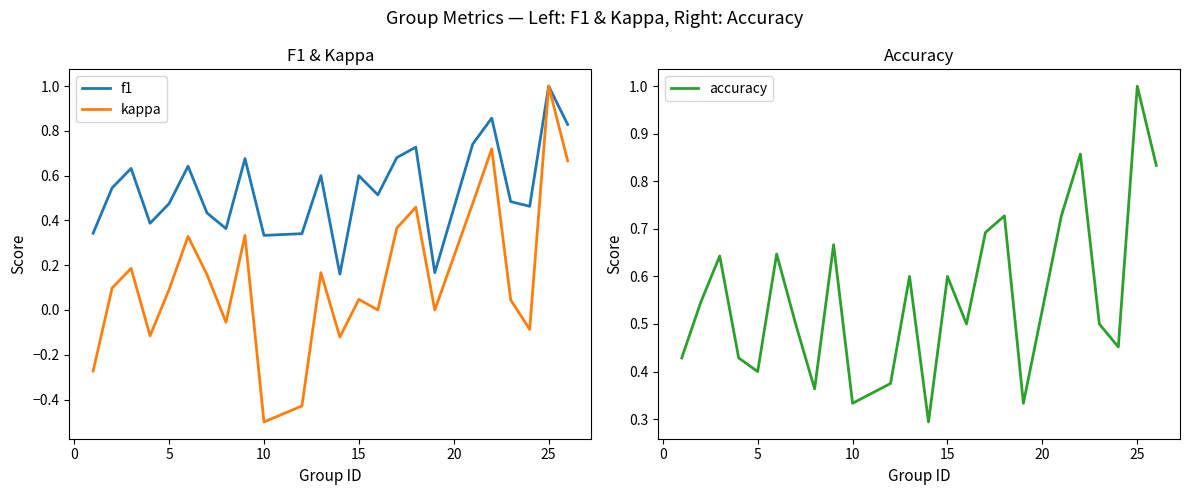

What is the maximum value for f1?

1.0